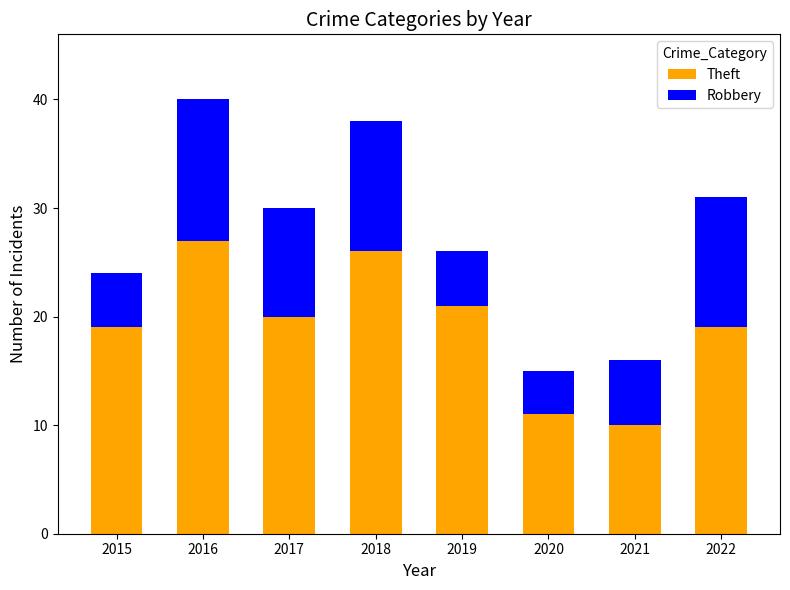

What is the difference between the maximum and minimum values in the Theft series?

17